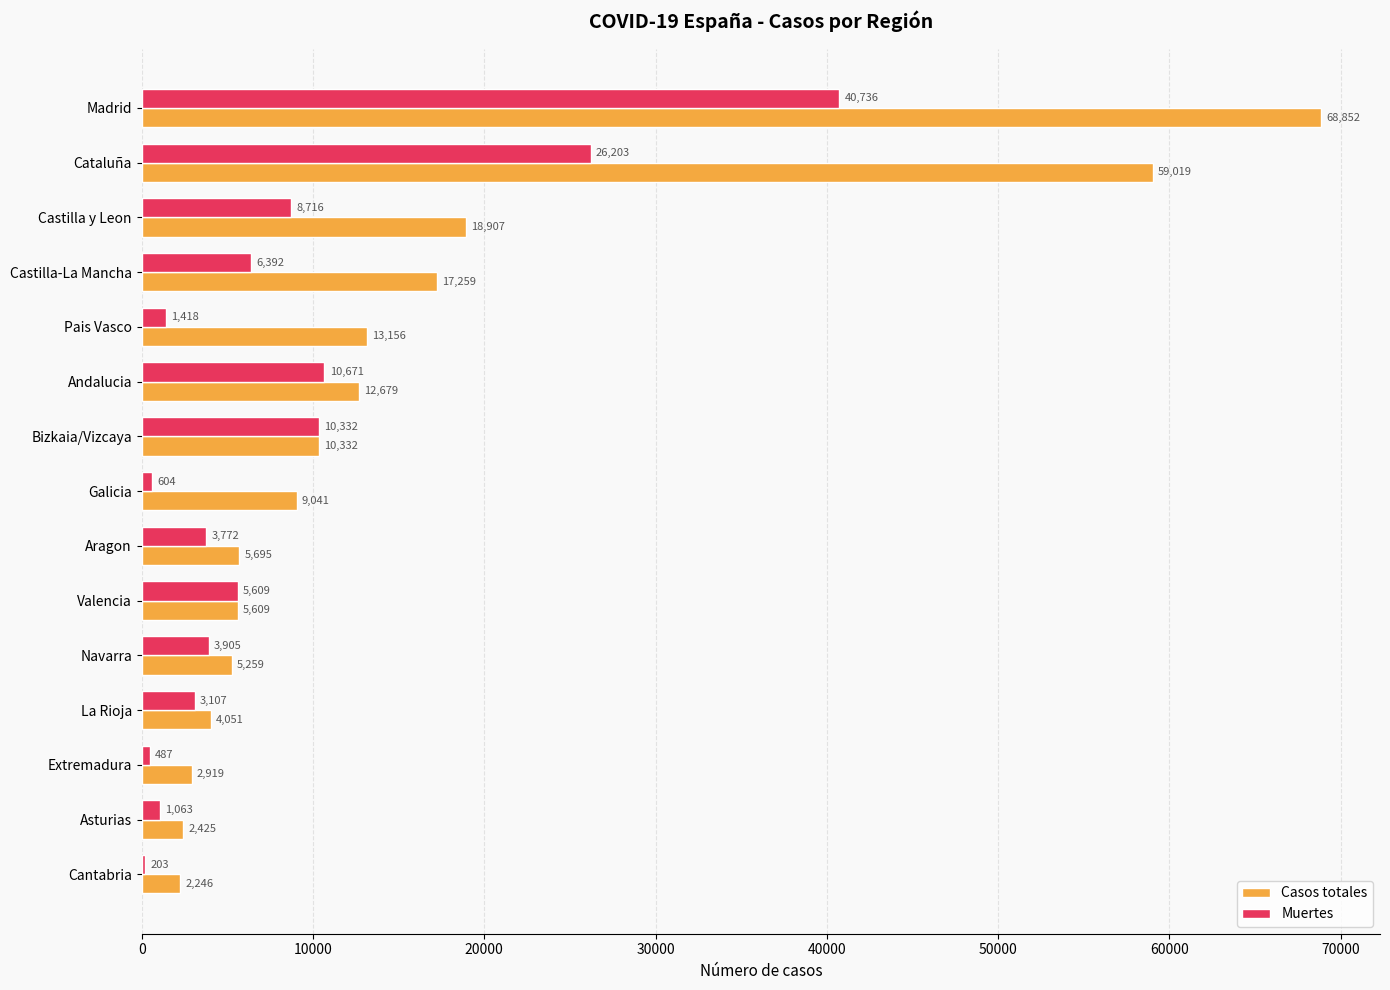

Is the value of Casos totales at Cataluña greater than the value of Muertes at Cantabria?

Yes